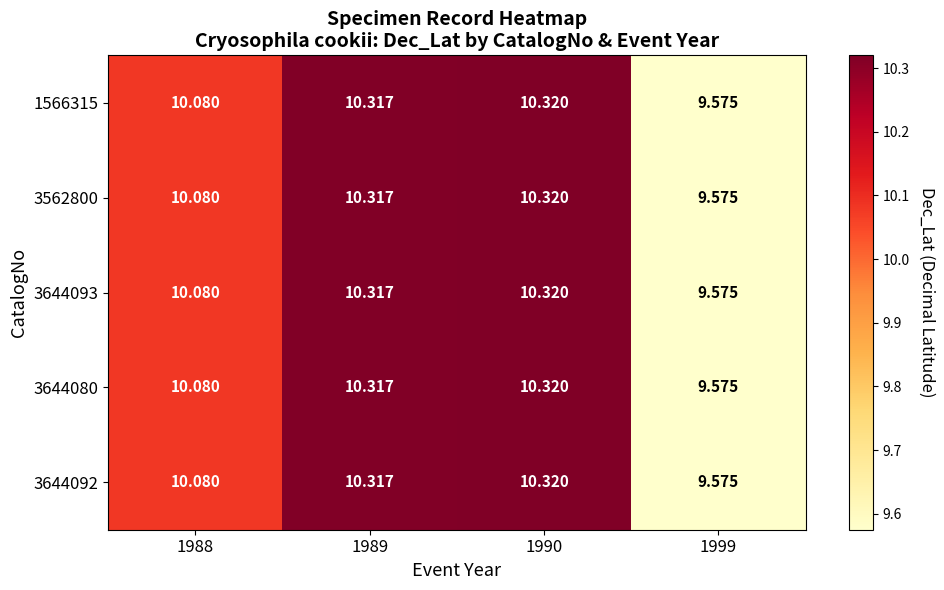

List the series in order of their peak value, lowest first.

1566315, 3562800, 3644093, 3644080, 3644092